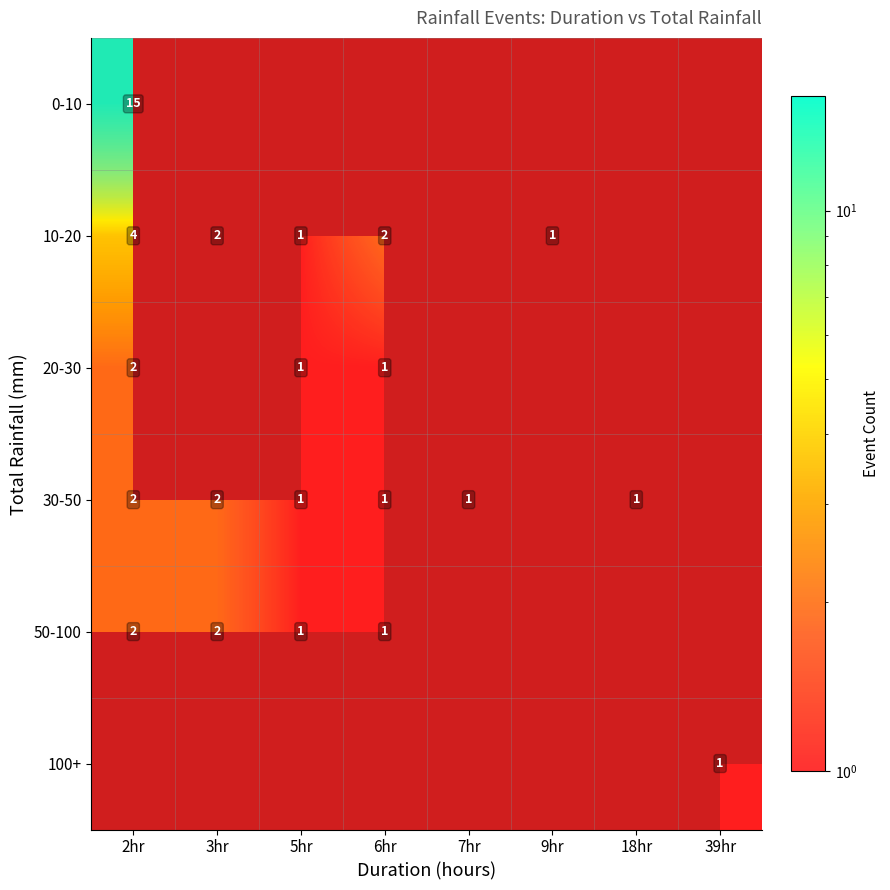

How many categories are shown in the chart?

8